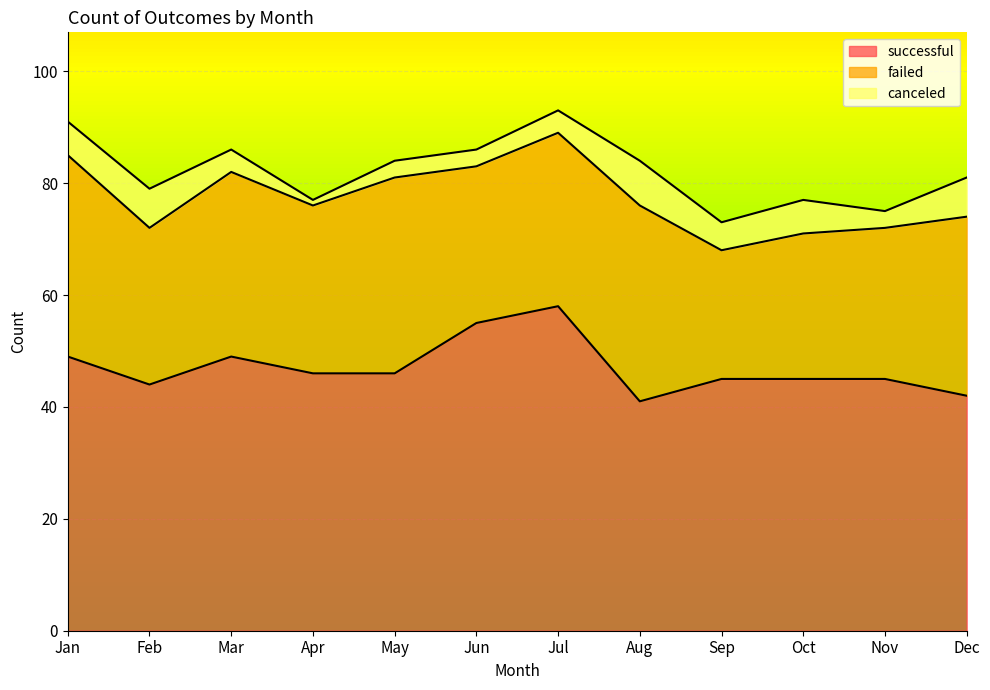

What is the total value across all series at Apr?

77